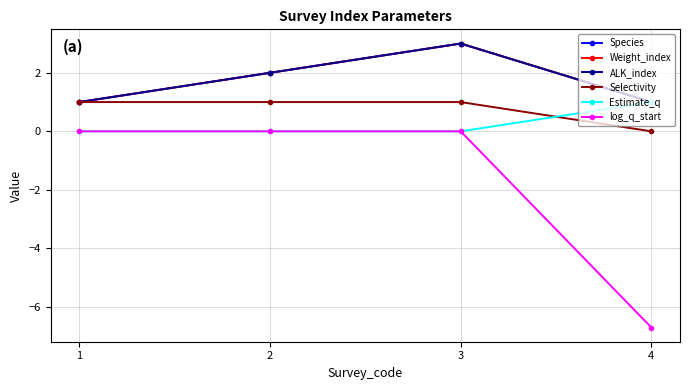

Does the chart have visible grid lines?

Yes